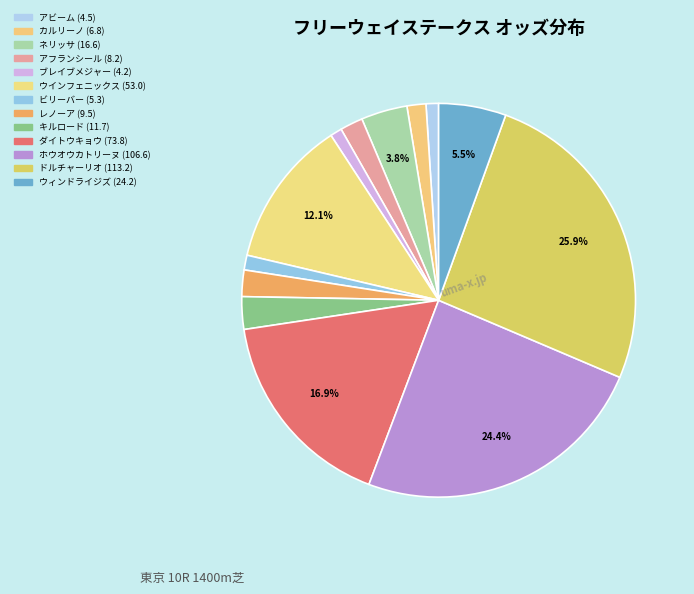

How many slices are in this pie chart?

13